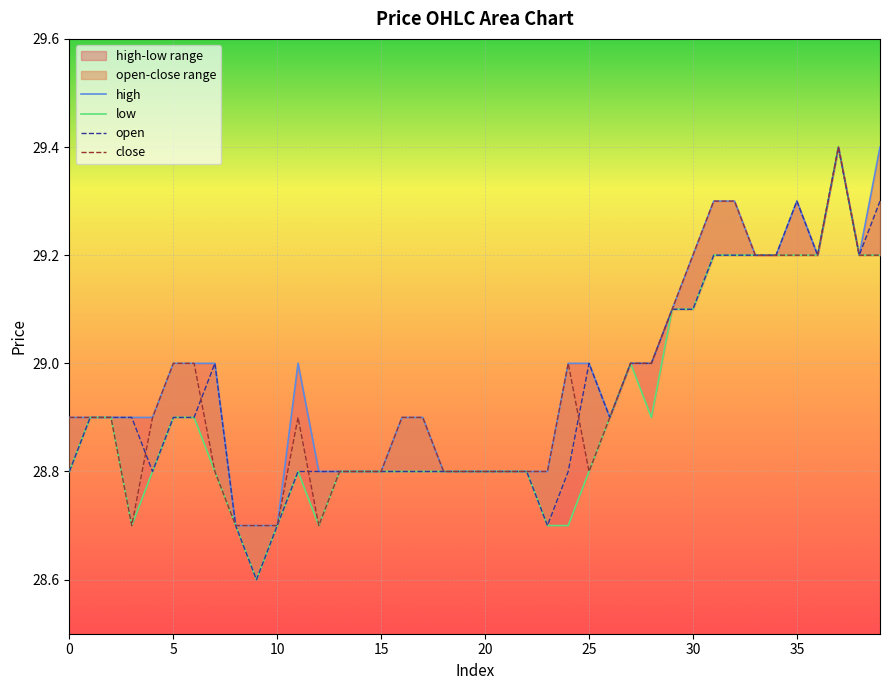

Reading left to right, transcribe all the data shown in this chart.

open: 28.8	28.9	28.9	28.9	28.8	28.9	28.9	29.0	28.7	28.6	28.7	28.8	28.8	28.8	28.8	28.8	28.8	28.8	28.8	28.8	28.8	28.8	28.8	28.7	28.8	29.0	28.9	29.0	29.0	29.1	29.1	29.2	29.2	29.2	29.2	29.3	29.2	29.4	29.2	29.3
close: 28.9	28.9	28.9	28.7	28.9	29.0	29.0	28.8	28.7	28.7	28.7	28.9	28.7	28.8	28.8	28.8	28.9	28.9	28.8	28.8	28.8	28.8	28.8	28.8	29.0	28.8	28.9	29.0	29.0	29.1	29.2	29.3	29.3	29.2	29.2	29.2	29.2	29.4	29.2	29.2
high: 28.9	28.9	28.9	28.9	28.9	29.0	29.0	29.0	28.7	28.7	28.7	29.0	28.8	28.8	28.8	28.8	28.9	28.9	28.8	28.8	28.8	28.8	28.8	28.8	29.0	29.0	28.9	29.0	29.0	29.1	29.2	29.3	29.3	29.2	29.2	29.3	29.2	29.4	29.2	29.4
low: 28.8	28.9	28.9	28.7	28.8	28.9	28.9	28.8	28.7	28.6	28.7	28.8	28.7	28.8	28.8	28.8	28.8	28.8	28.8	28.8	28.8	28.8	28.8	28.7	28.7	28.8	28.9	29.0	28.9	29.1	29.1	29.2	29.2	29.2	29.2	29.2	29.2	29.4	29.2	29.2